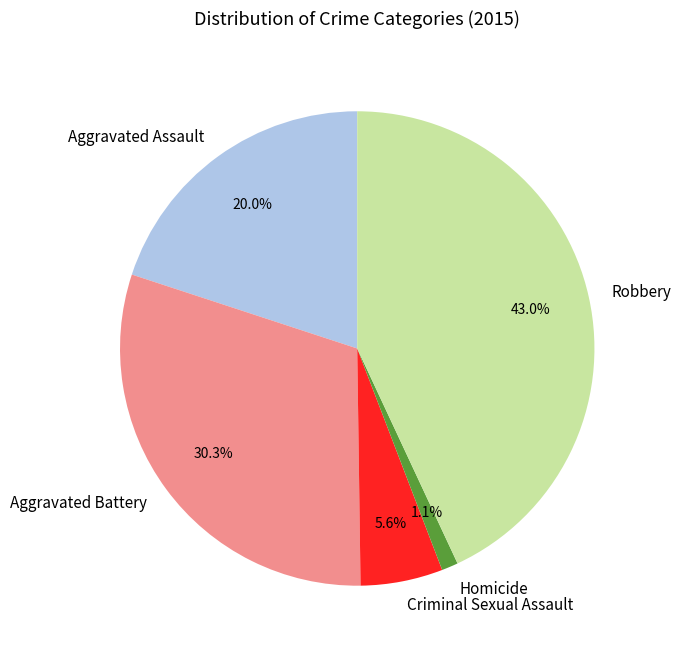

Is there any slice that represents more than half of the pie?

No